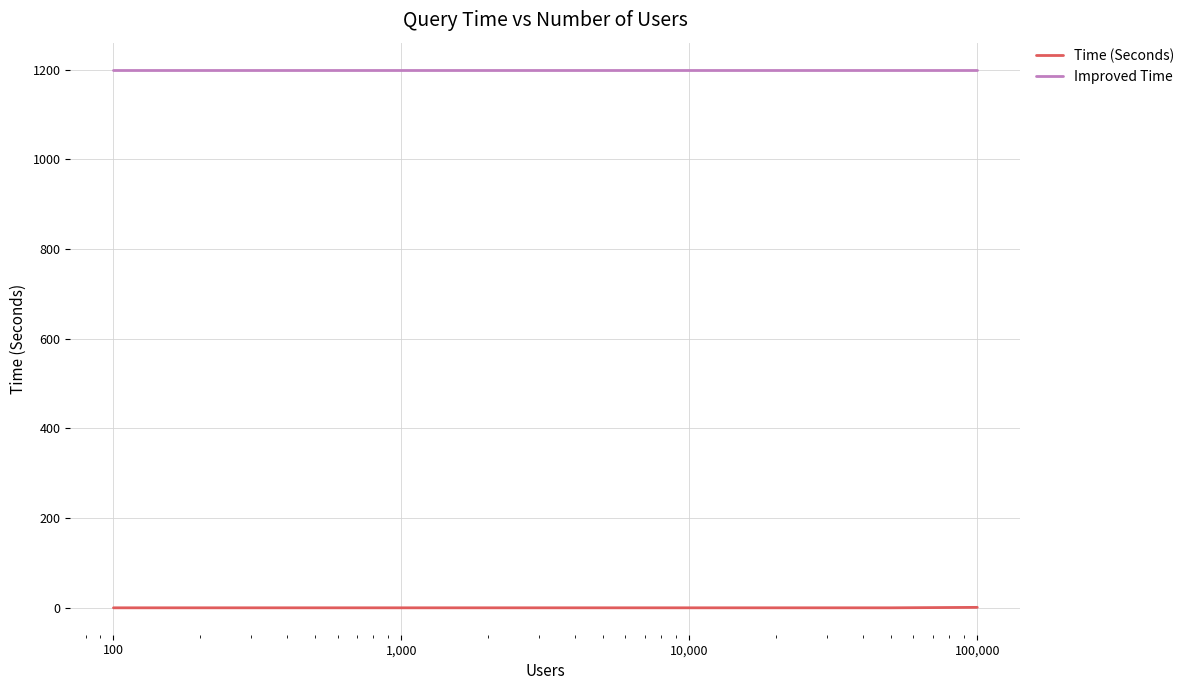

Which series has the largest total across all categories?

Improved Time